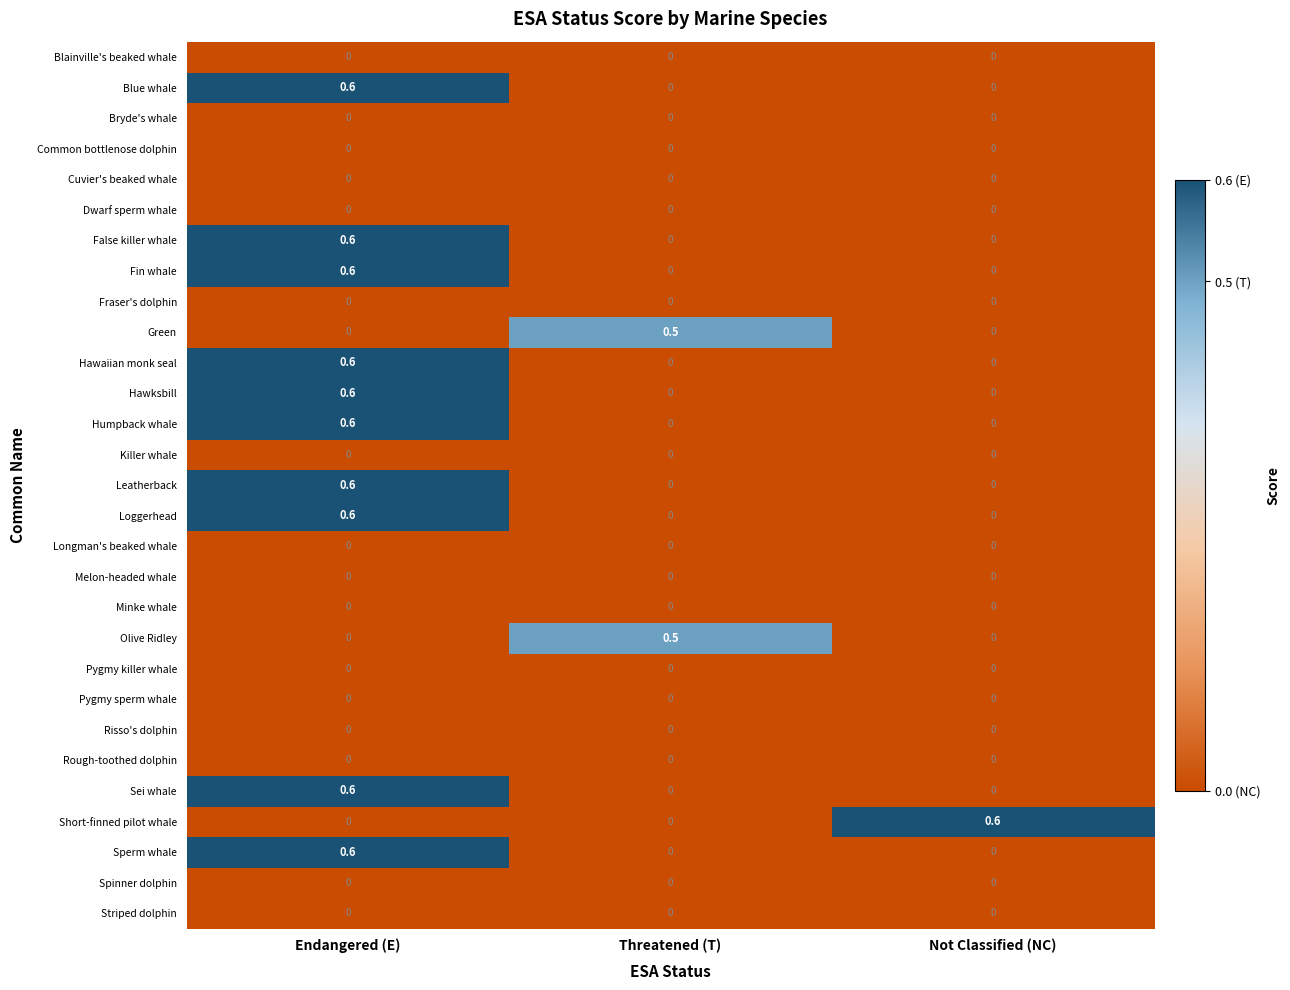

How many categories are shown in the chart?

3